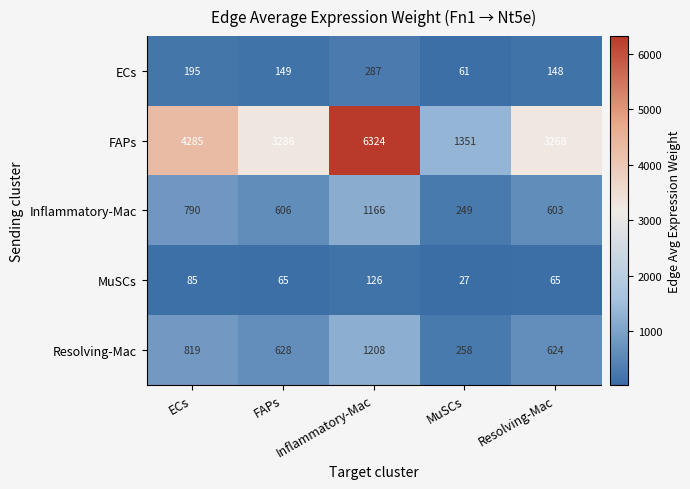

Between MuSCs and Resolving-Mac, which series saw the biggest shift?

FAPs